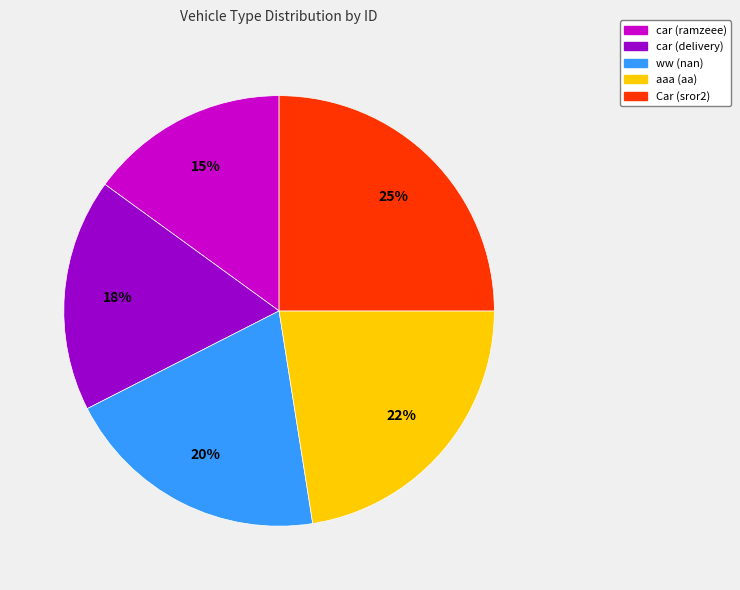

To the nearest percent, what percentage of the pie is Car (sror2)?

25%